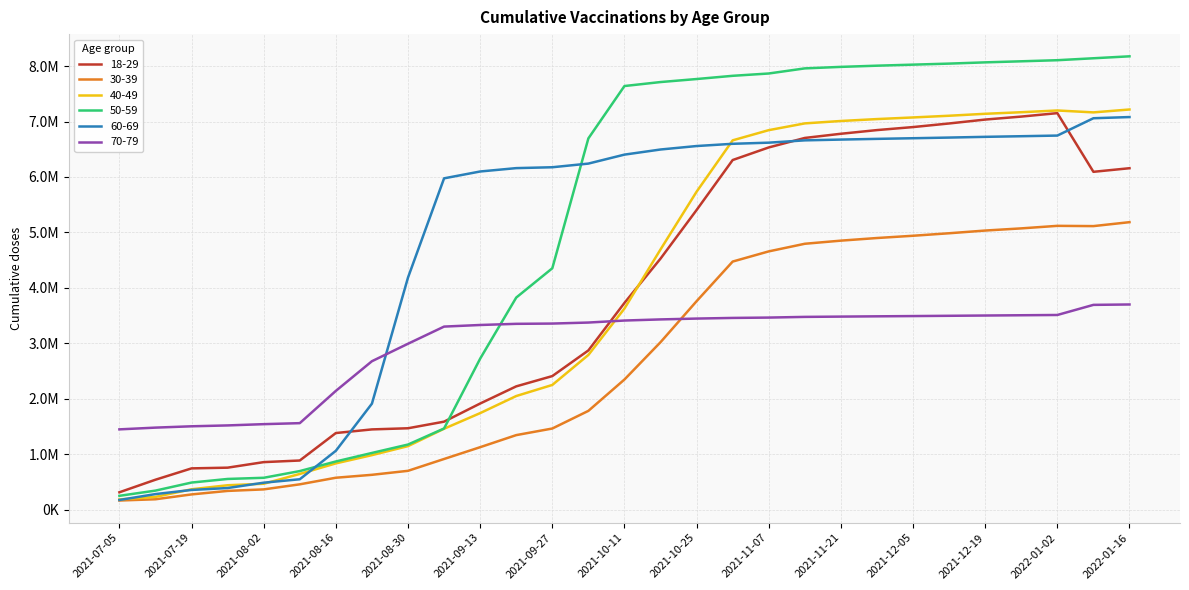

Does the chart display data point markers on the line(s)?

No